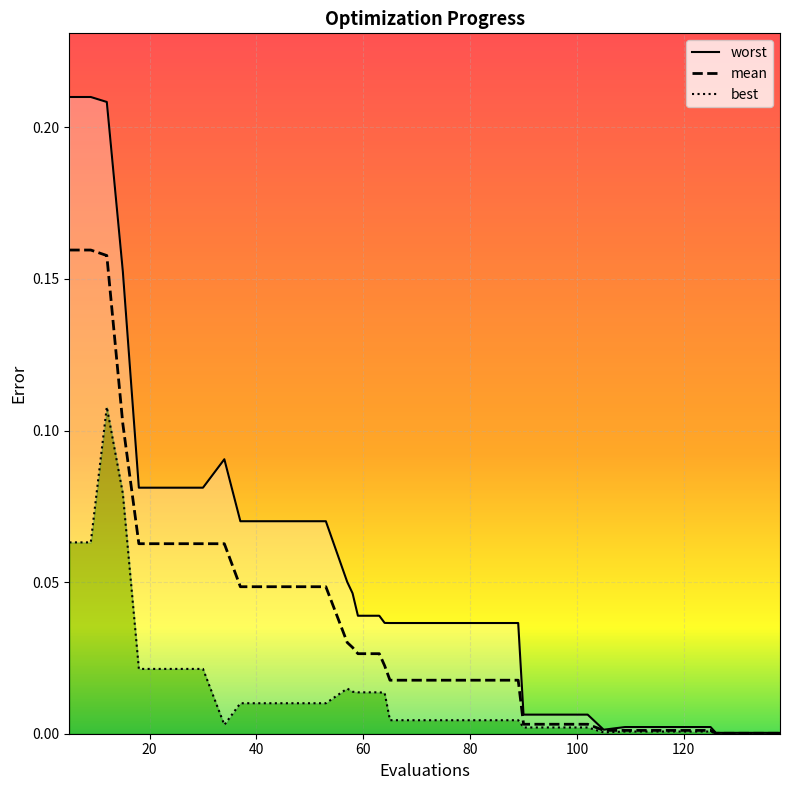

True or false: worst has more than 0 interior local peaks.

True